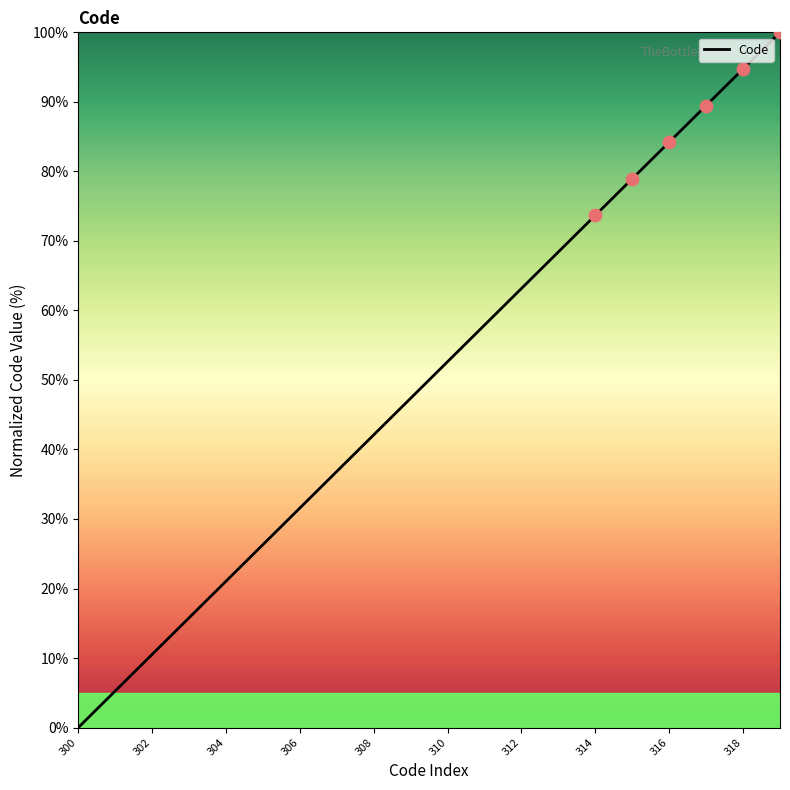

What is the greatest value displayed?

100.0